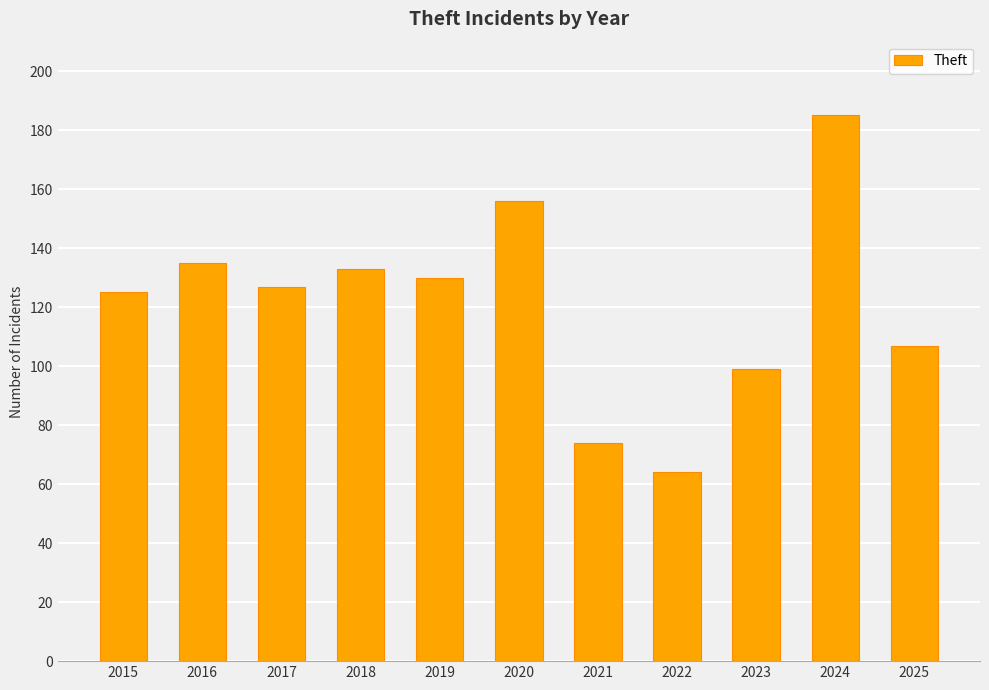

Rank the categories by value from highest to lowest.

2024, 2020, 2016, 2018, 2019, 2017, 2015, 2025, 2023, 2021, 2022